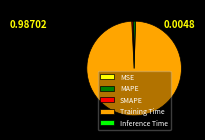

What is the largest slice in the pie chart?

Training Time